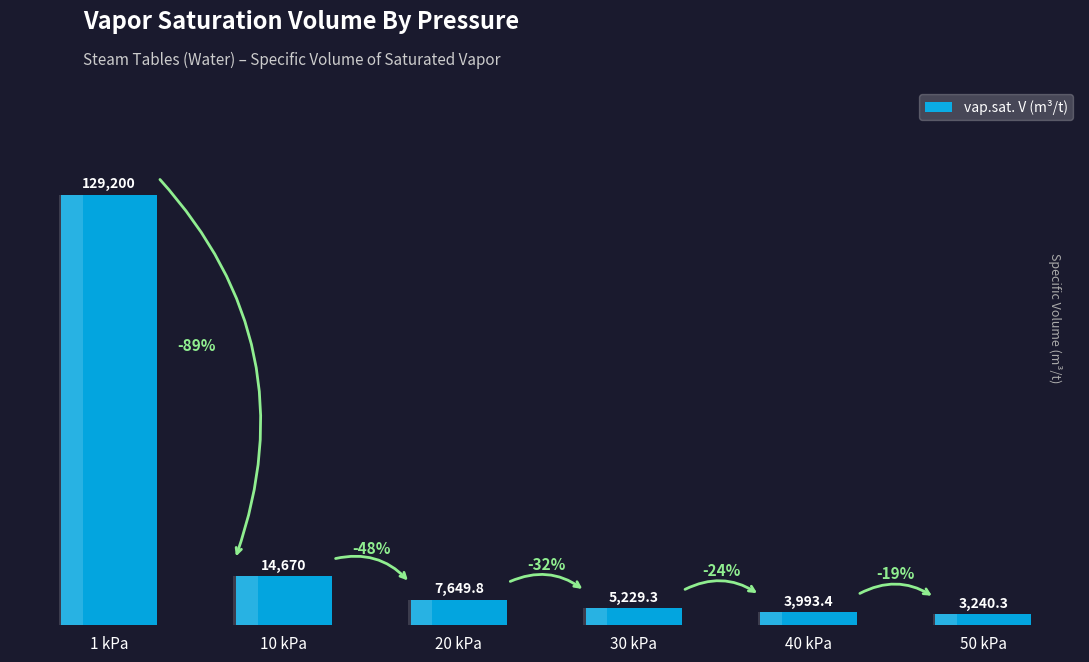

What is the difference between the second highest and minimum values?

11429.7